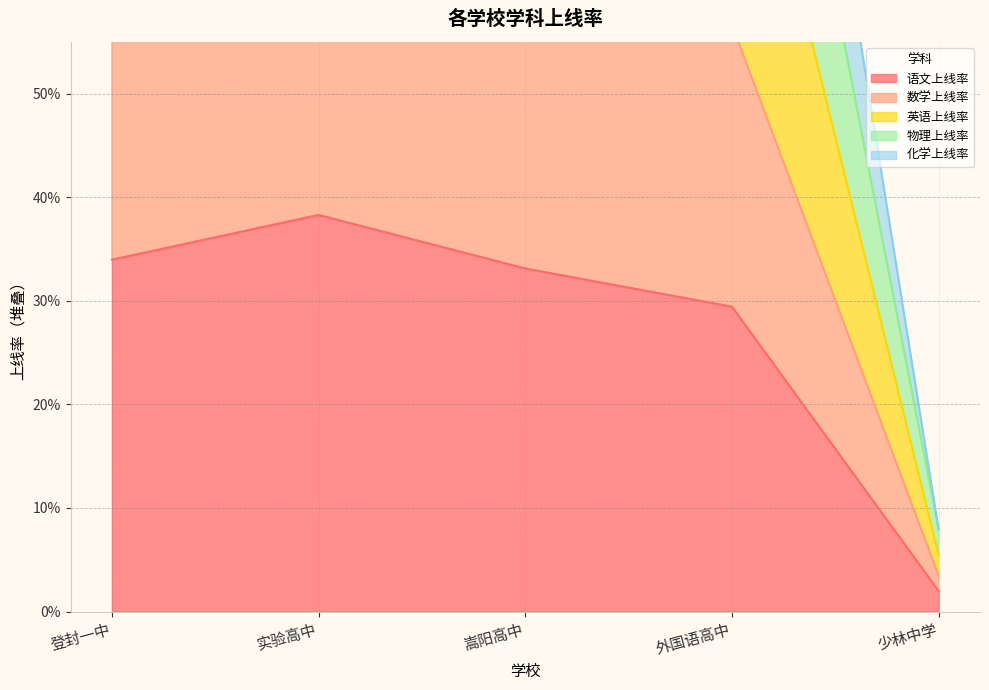

At which category is the sum across all series the highest?

嵩阳高中